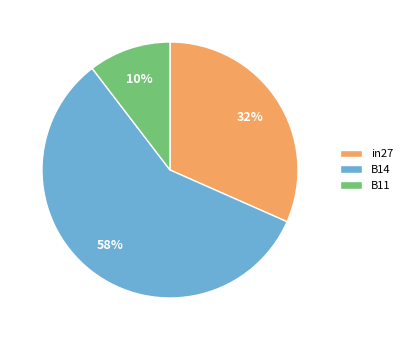

Is the sum of B14 and B11 greater than half?

Yes